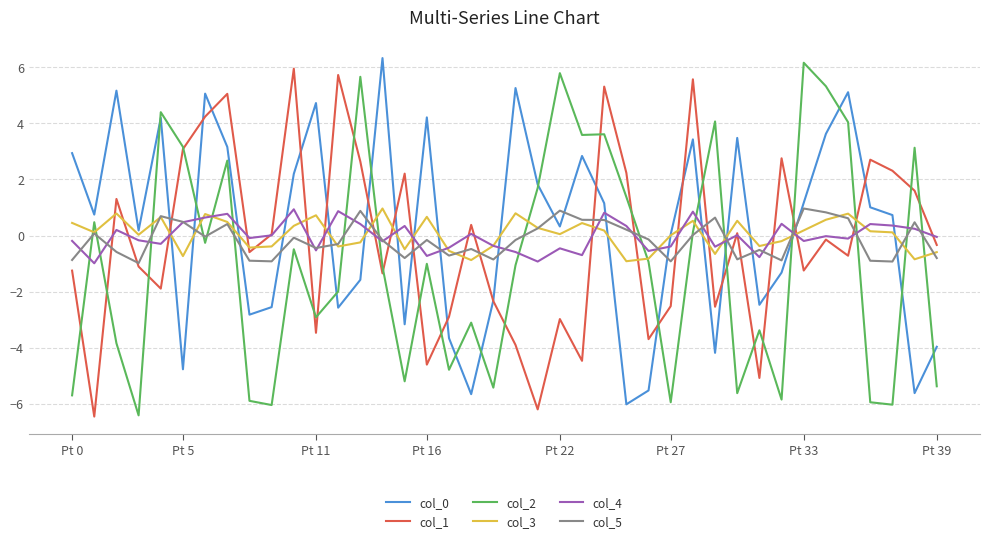

After their last crossing, which series has the higher values: col_4 or col_0?

col_4